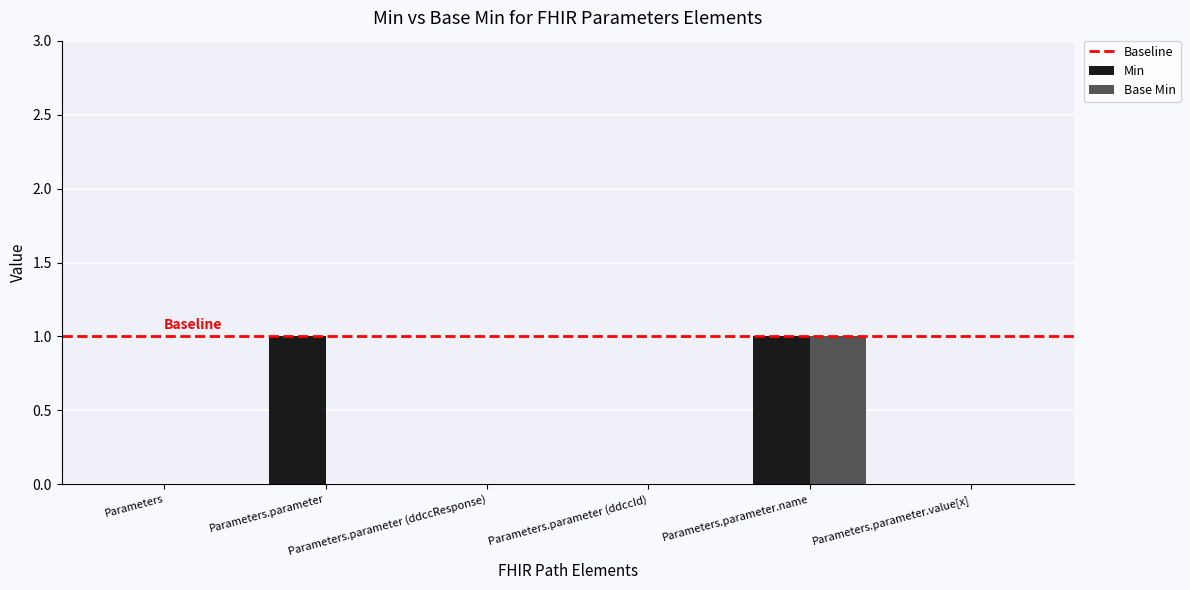

Count the number of categories in the chart.

6